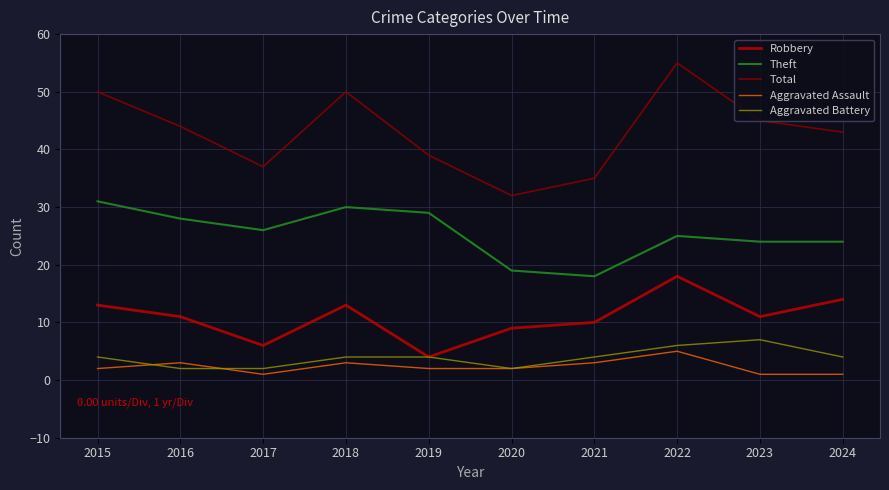

At which label does Total reach its minimum?

2020